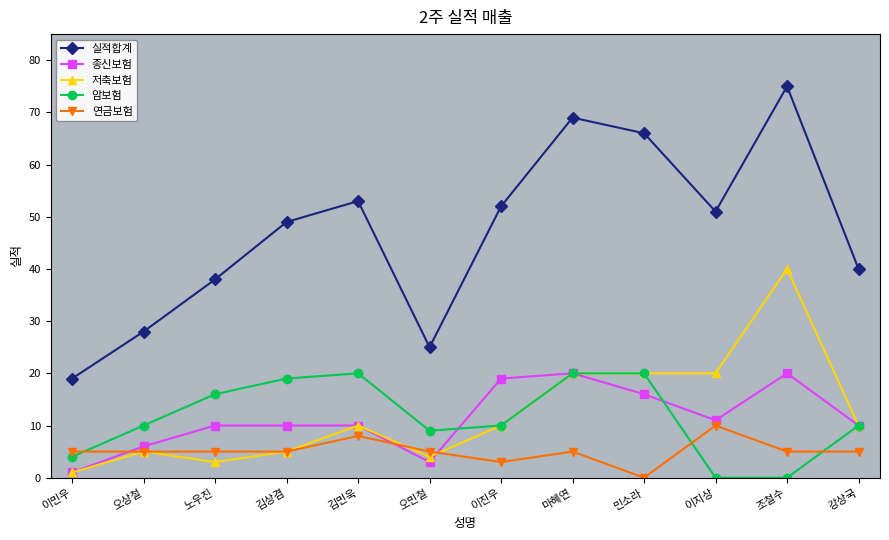

What is the sum of the 저축보험 values at 강상국 and 이민우?

11